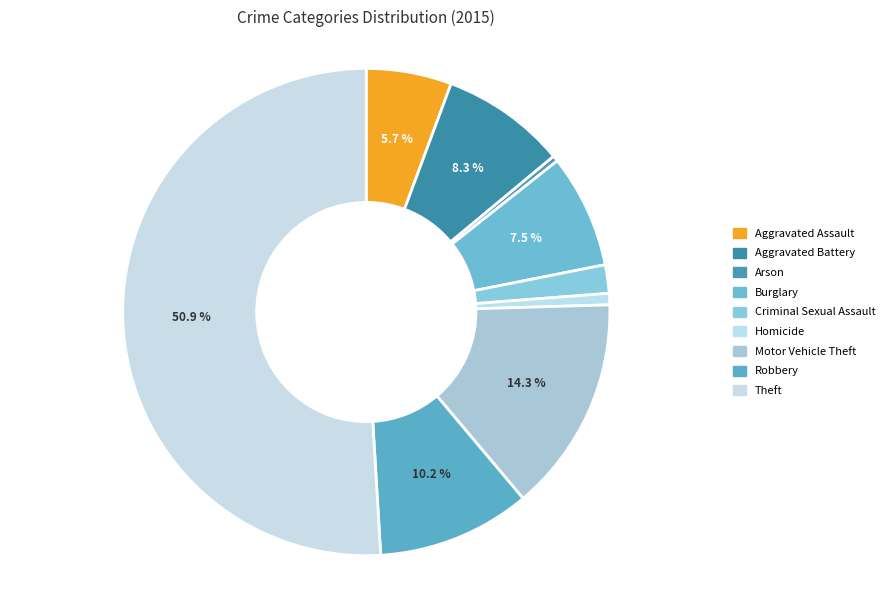

True or false: Homicide accounts for 13% of the total.

False